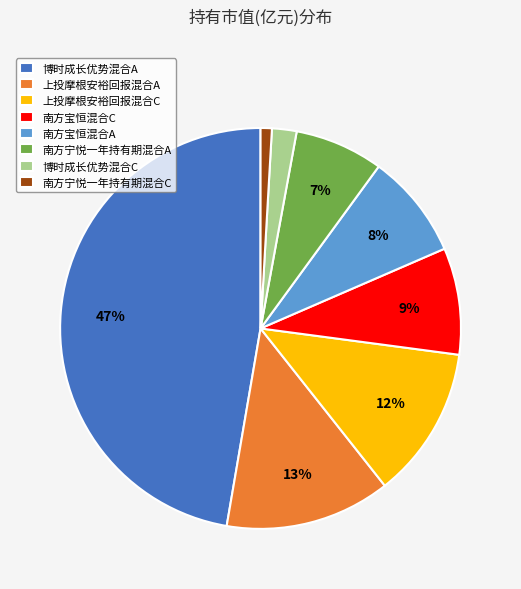

Is it true that 南方宝恒混合C is 1% of the pie?

False